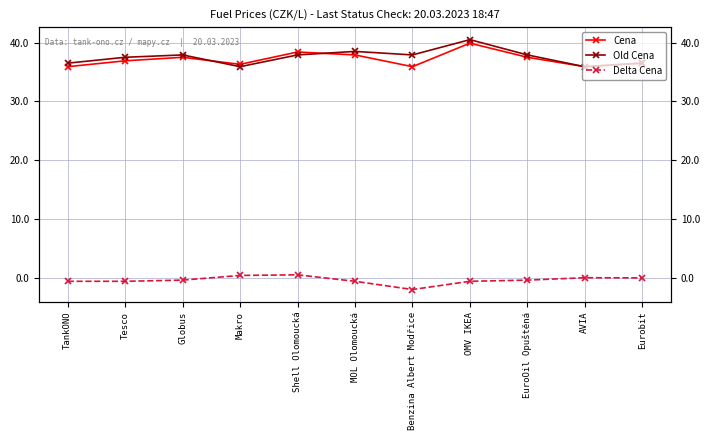

Which series has the largest range (max minus min)?

Old Cena